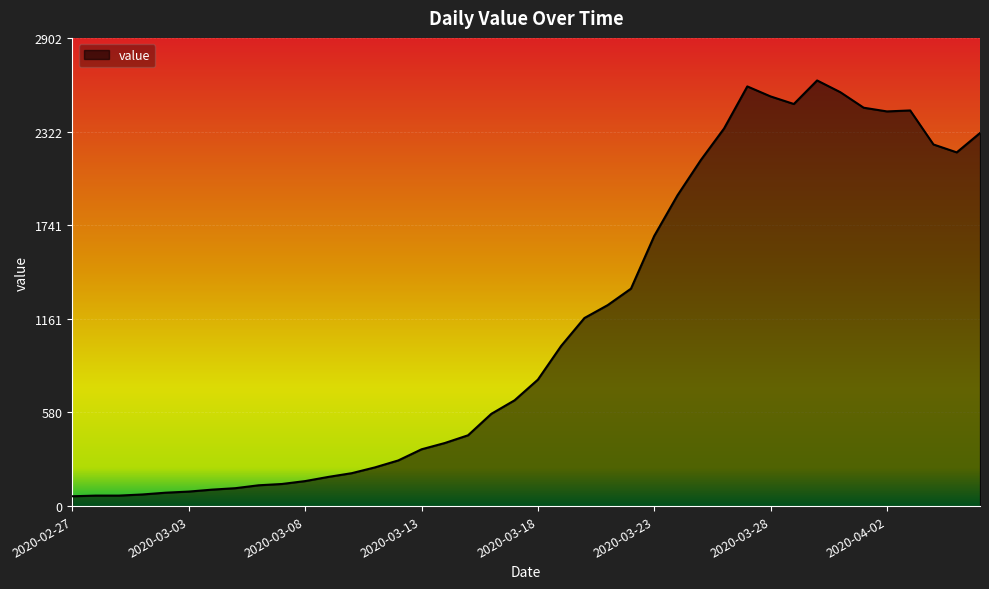

What is the greatest value displayed?

2639